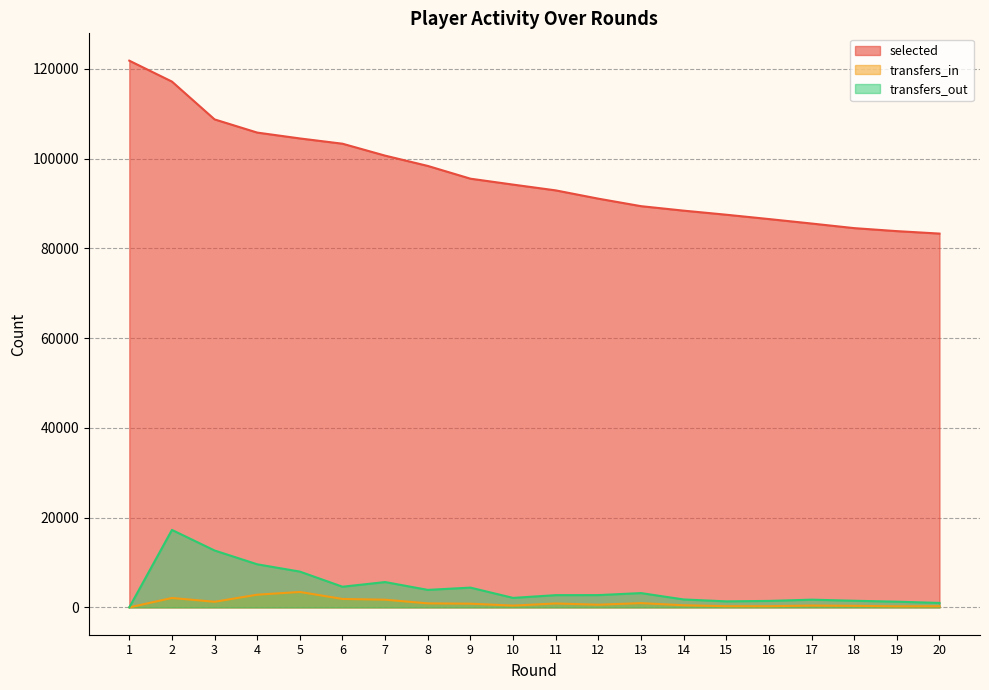

What is the greatest value displayed?

121823